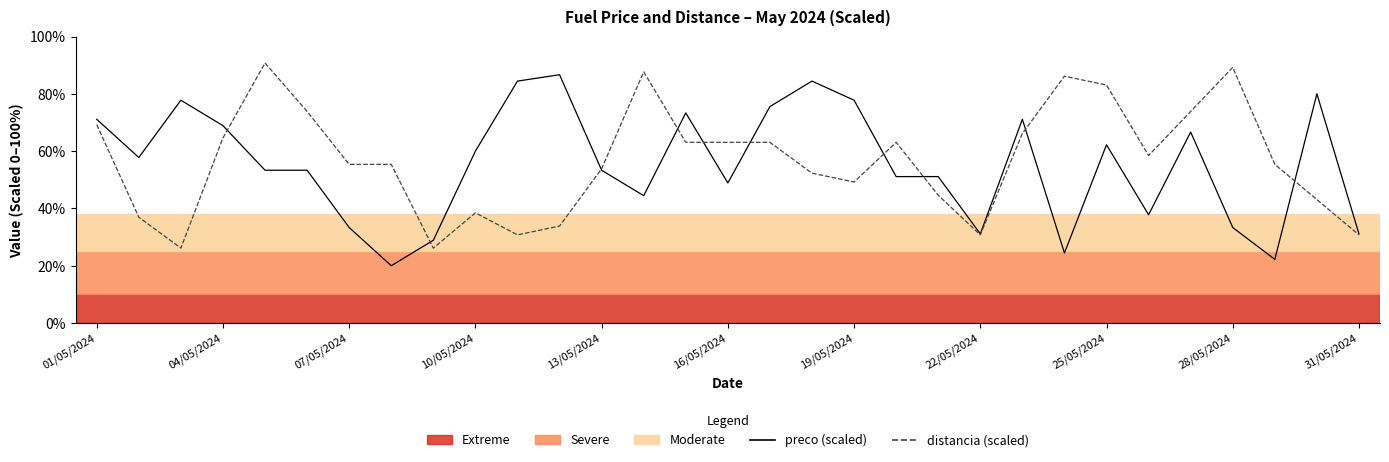

True or false: preco (scaled) and distancia (scaled) intersect in this chart.

True